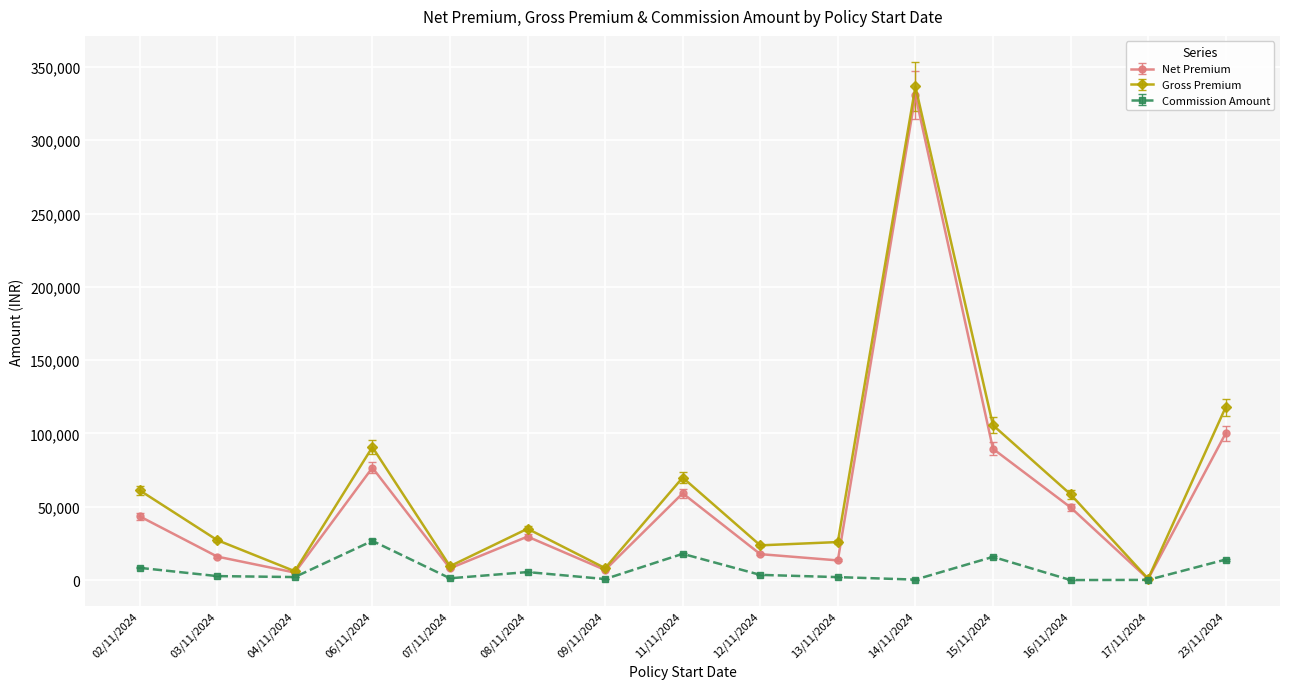

What is the maximum value for Commission Amount?

26738